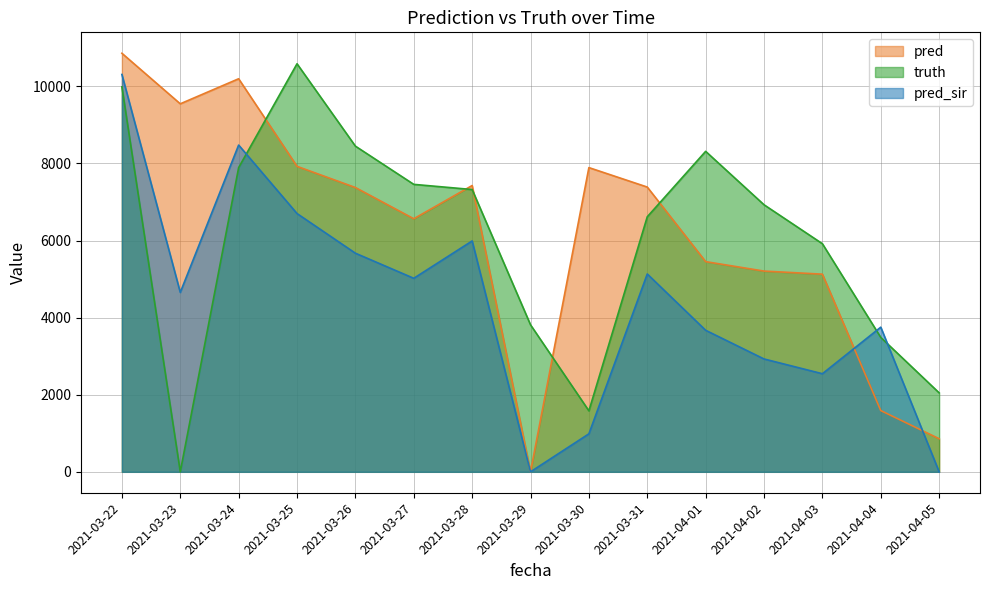

Reading left to right, transcribe all the data shown in this chart.

pred: 2021-03-22=10859.5	2021-03-23=9548.0	2021-03-24=10198.0	2021-03-25=7926.0	2021-03-26=7376.0	2021-03-27=6566.0	2021-03-28=7428.0	2021-03-29=0.0	2021-03-30=7893.0	2021-03-31=7388.0	2021-04-01=5453.0	2021-04-02=5208.0	2021-04-03=5128.0	2021-04-04=1589.0	2021-04-05=858.5
truth: 2021-03-22=9988.0	2021-03-23=0.0	2021-03-24=7893.0	2021-03-25=10587.0	2021-03-26=8450.0	2021-03-27=7458.0	2021-03-28=7324.0	2021-03-29=3814.0	2021-03-30=1582.0	2021-03-31=6617.0	2021-04-01=8315.0	2021-04-02=6929.0	2021-04-03=5918.0	2021-04-04=3487.0	2021-04-05=2049.0
pred_sir: 2021-03-22=10309.4	2021-03-23=4655.0	2021-03-24=8478.0	2021-03-25=6701.0	2021-03-26=5672.0	2021-03-27=5021.0	2021-03-28=5990.0	2021-03-29=0.0	2021-03-30=986.0	2021-03-31=5133.0	2021-04-01=3672.0	2021-04-02=2928.0	2021-04-03=2545.0	2021-04-04=3753.0	2021-04-05=0.0